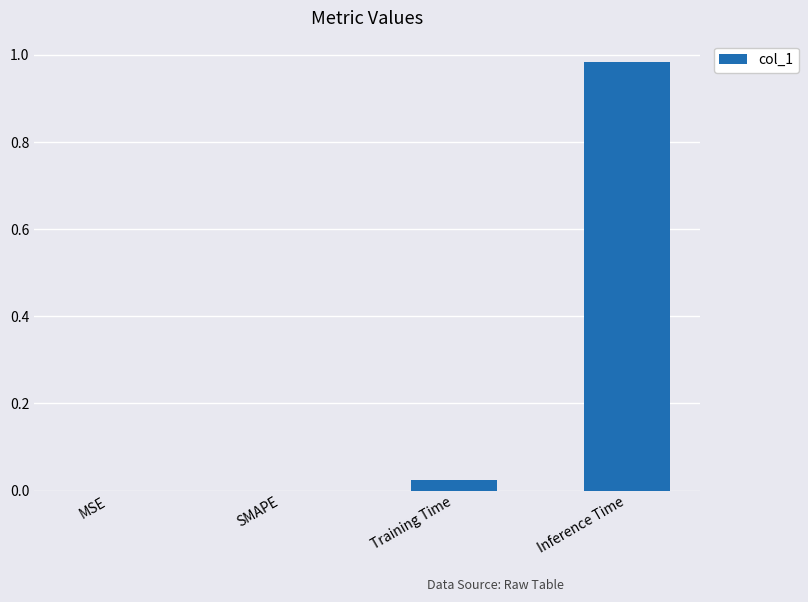

How many data points does each series have?

4